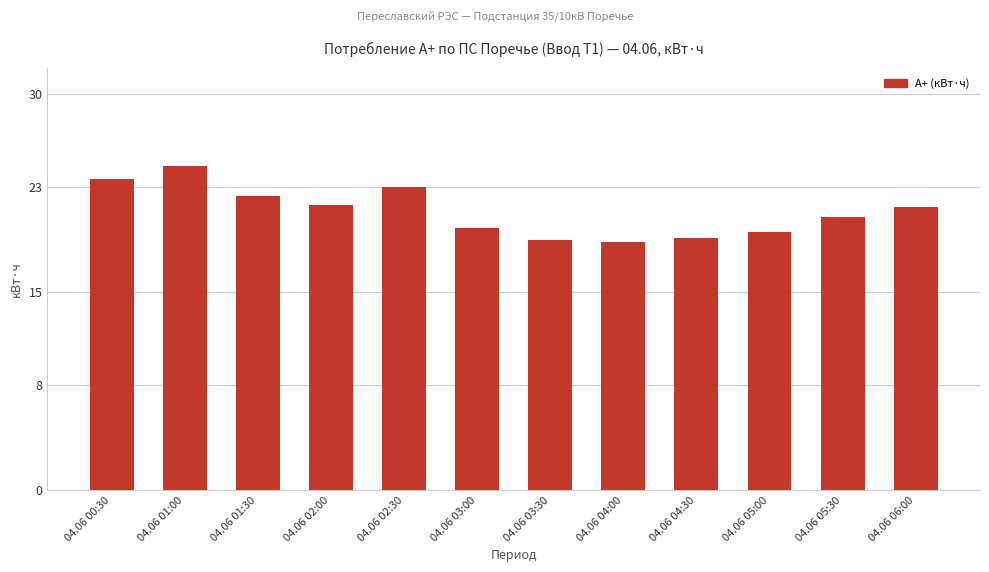

Is it true that the value at 04.06 00:30 is 23.6?

True